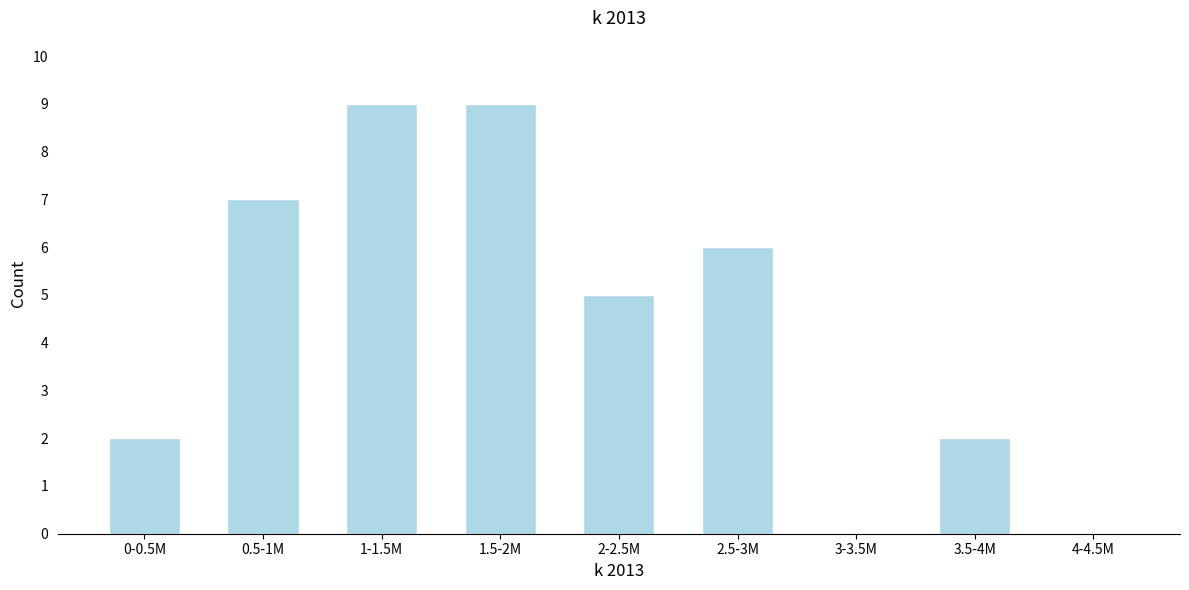

Reading left to right, what are all the values shown in this chart?

0-0.5M=2	0.5-1M=7	1-1.5M=9	1.5-2M=9	2-2.5M=5	2.5-3M=6	3-3.5M=0	3.5-4M=2	4-4.5M=0